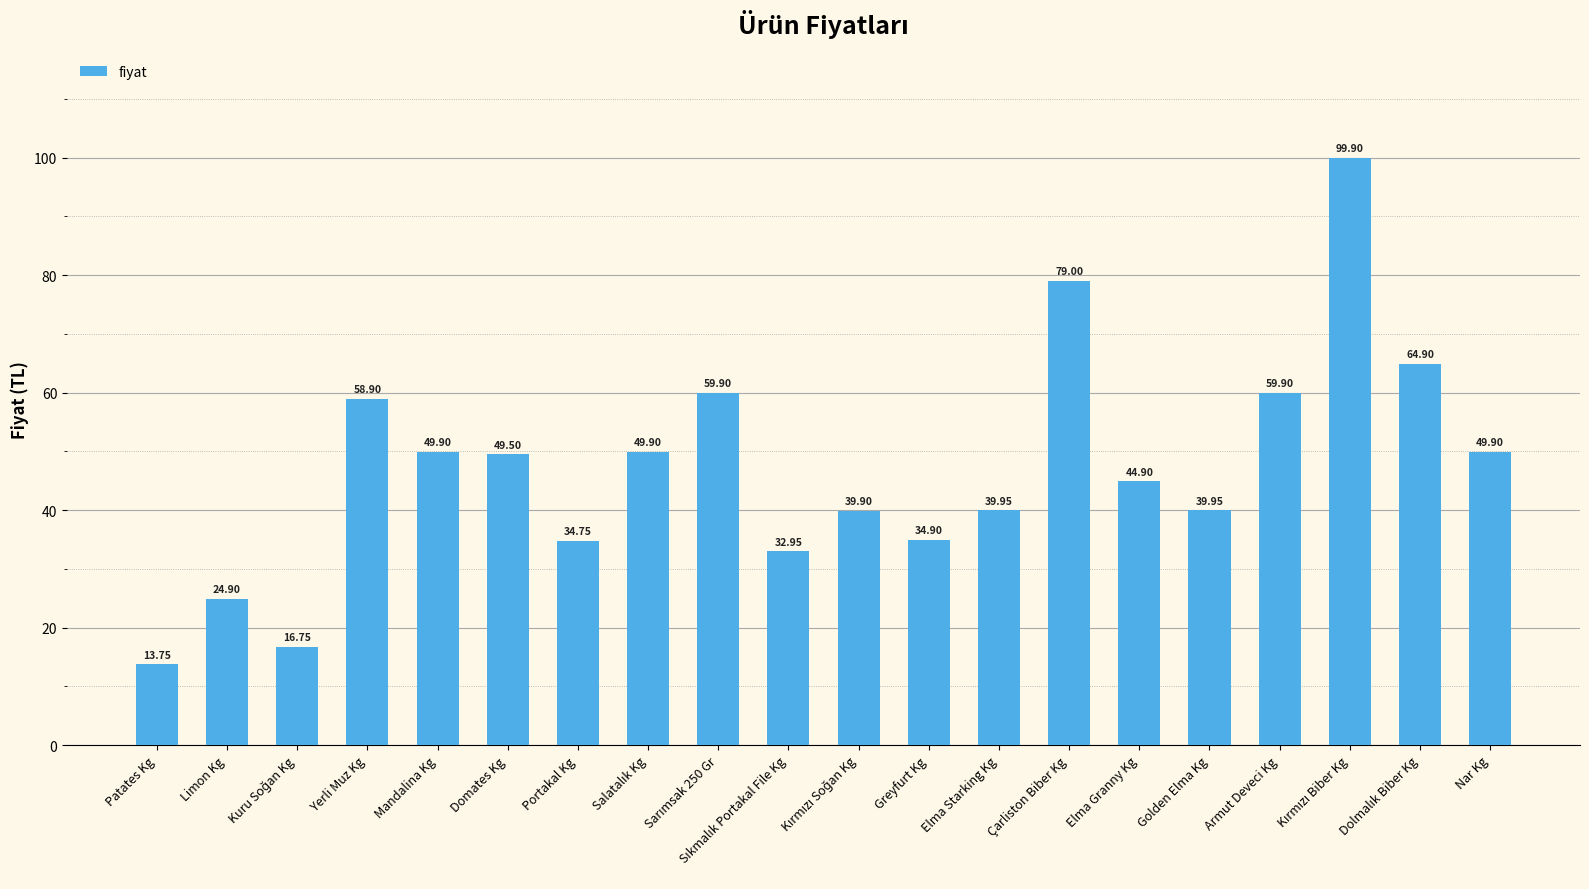

What is the label of the 1st bar from the right?

Nar Kg